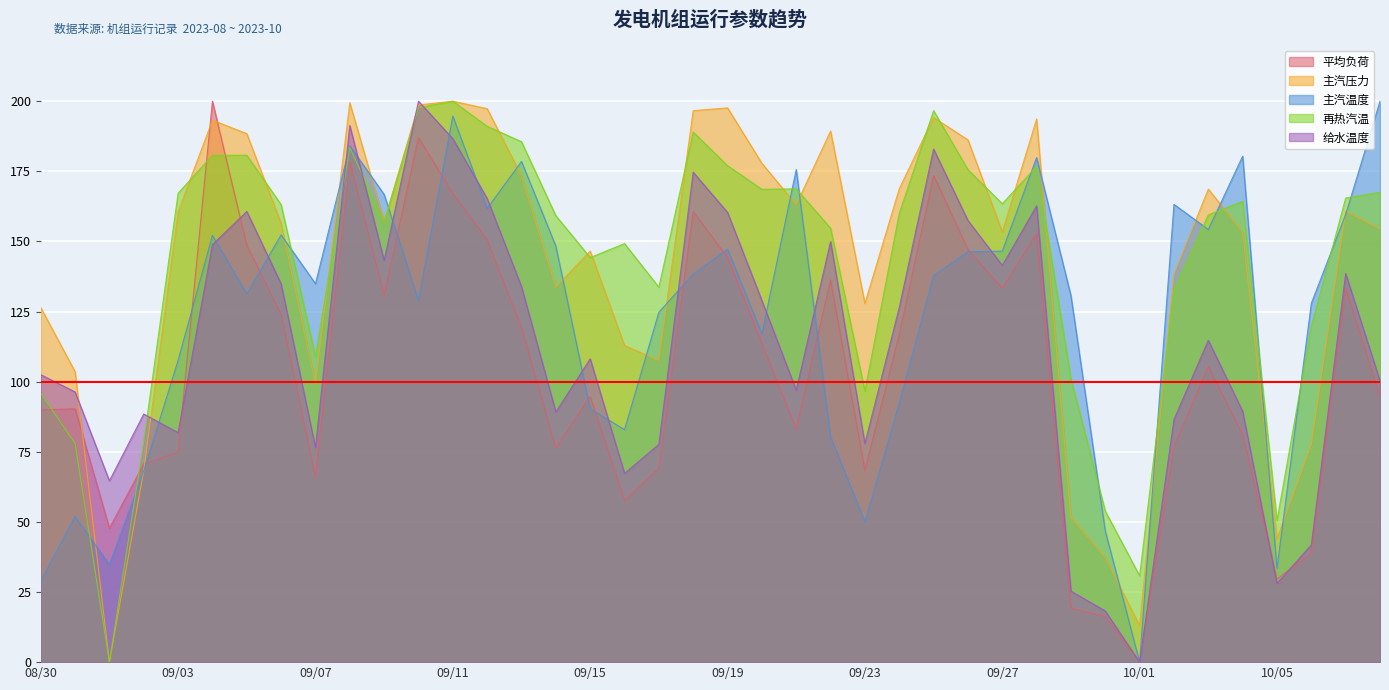

At which label does 给水温度 reach its minimum?

10/01